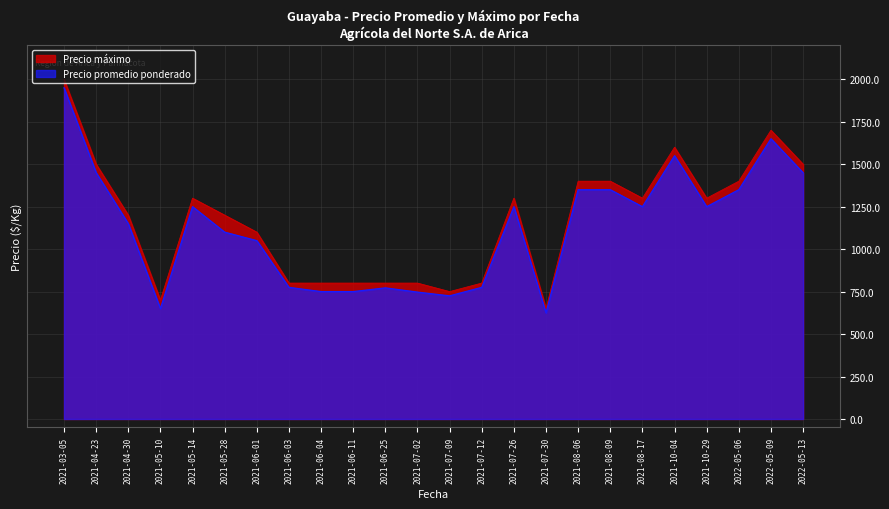

True or false: Precio promedio ponderado and Precio máximo intersect in this chart.

False